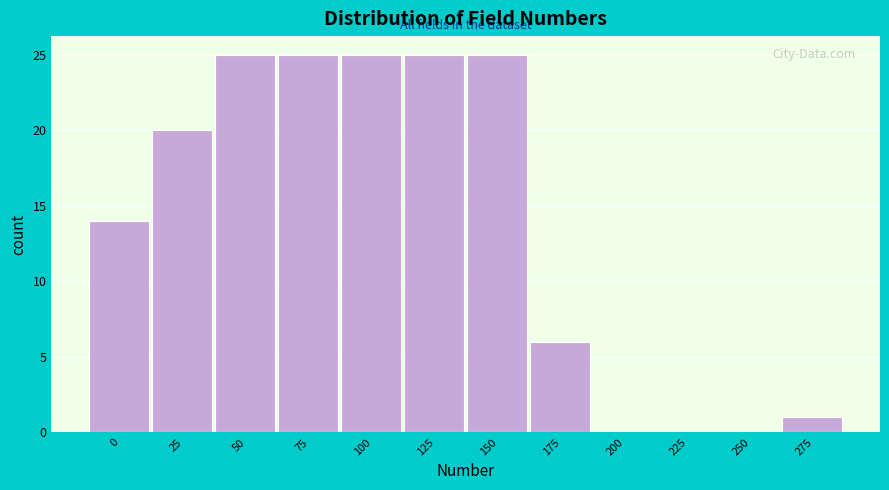

Reading left to right, list all the values displayed in this chart.

0=14	25=20	50=25	75=25	100=25	125=25	150=25	175=6	200=0	225=0	250=0	275=1